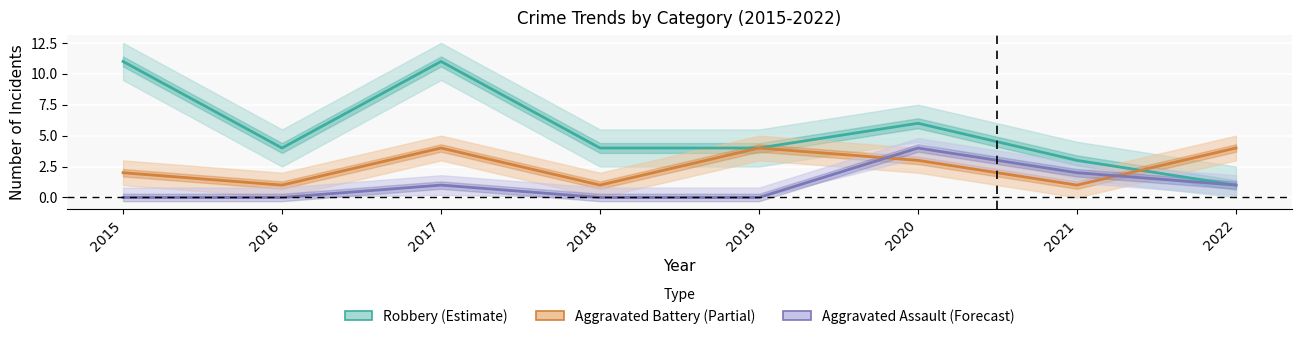

How many values in the Robbery series exceed 4?

3